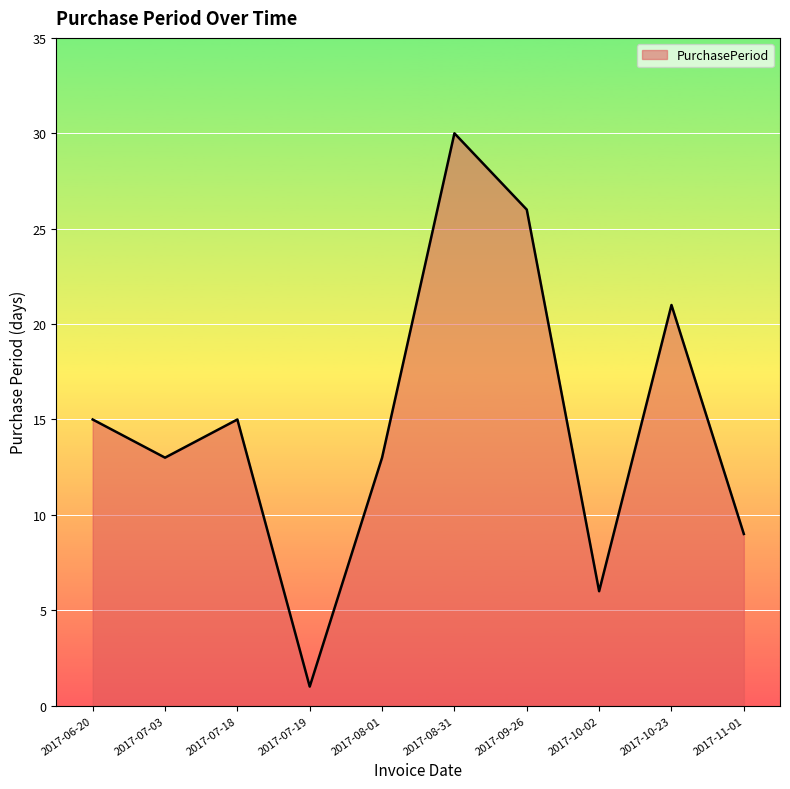

What position from the left is 2017-09-26?

7